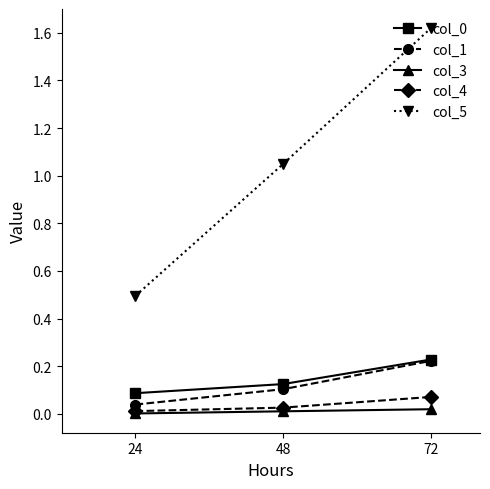

The value of col_1 at 48 is 0.1. True or false?

True